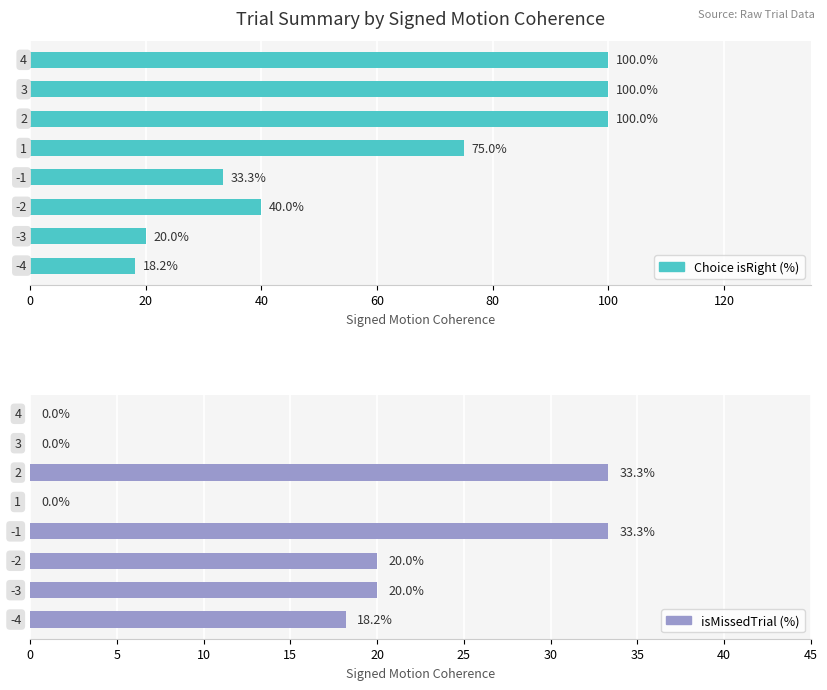

What is the sum of all Choice isRight (%) values?

486.5